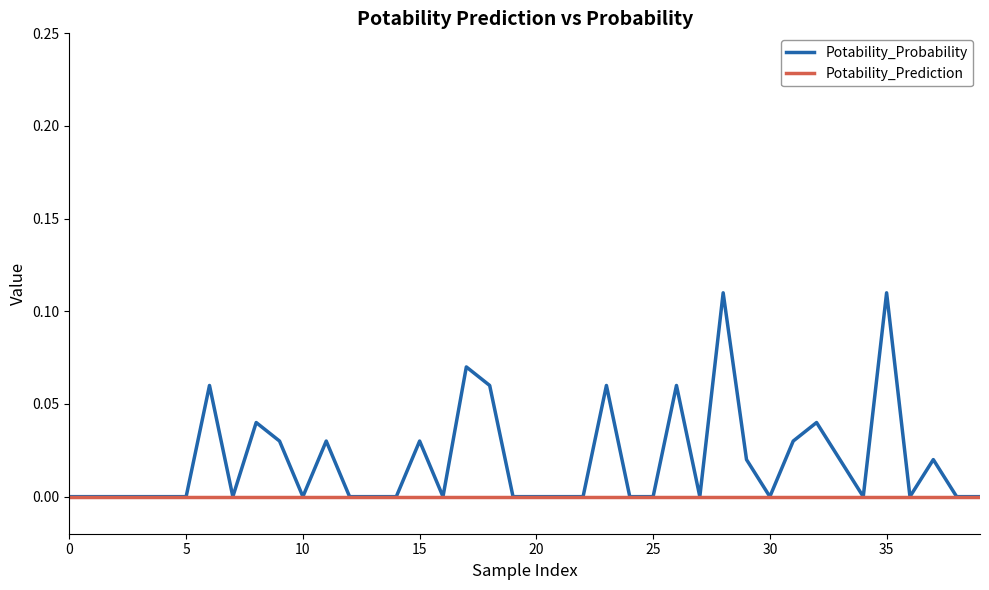

List the series in order of their peak value, highest first.

Potability_Probability, Potability_Prediction